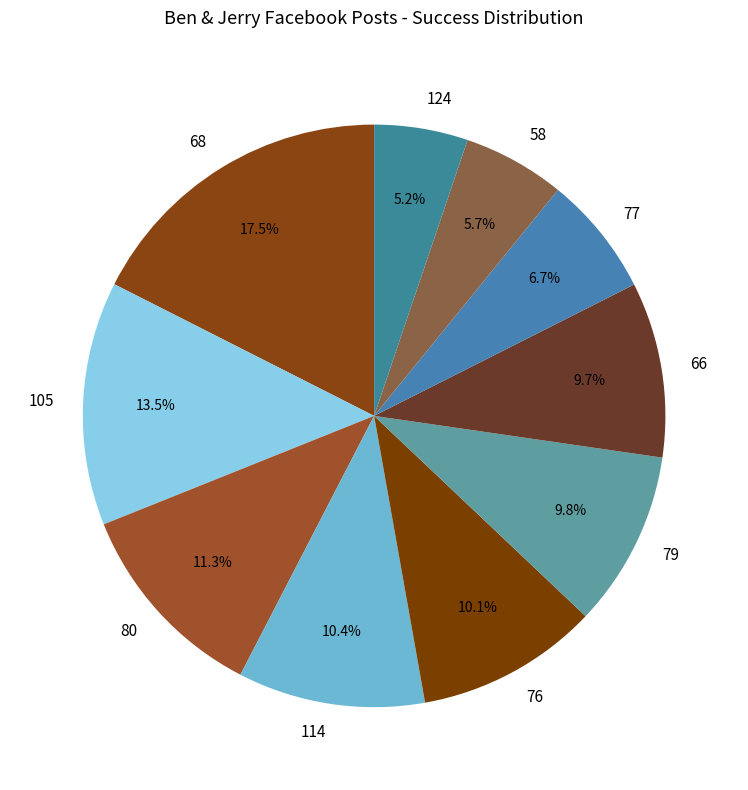

Do 68 and 80 together represent more than half of the pie?

No